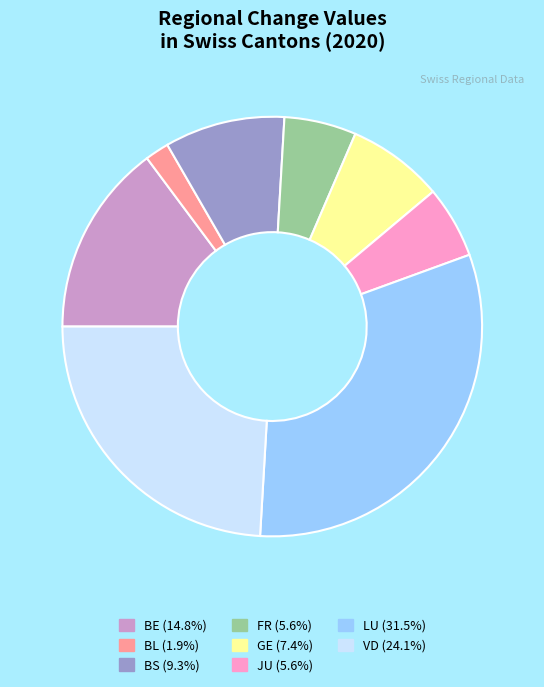

Does any single category account for the majority?

No